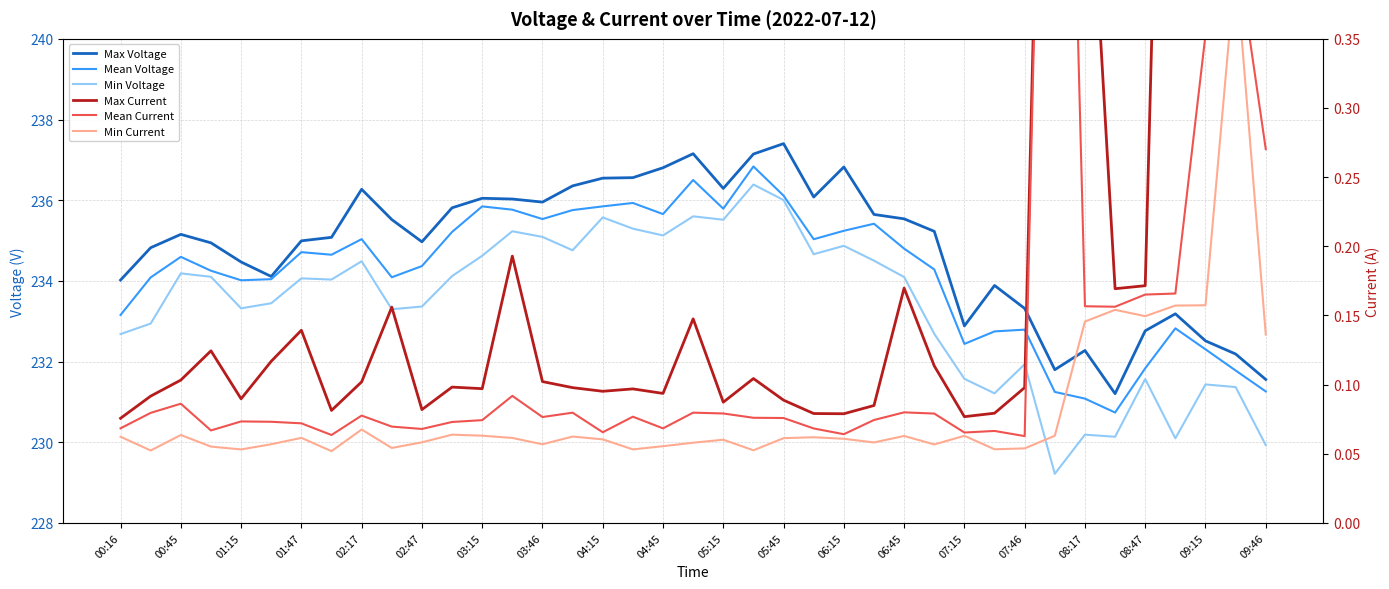

The Mean Current series shows 0.1 at 03:46. True or false?

True